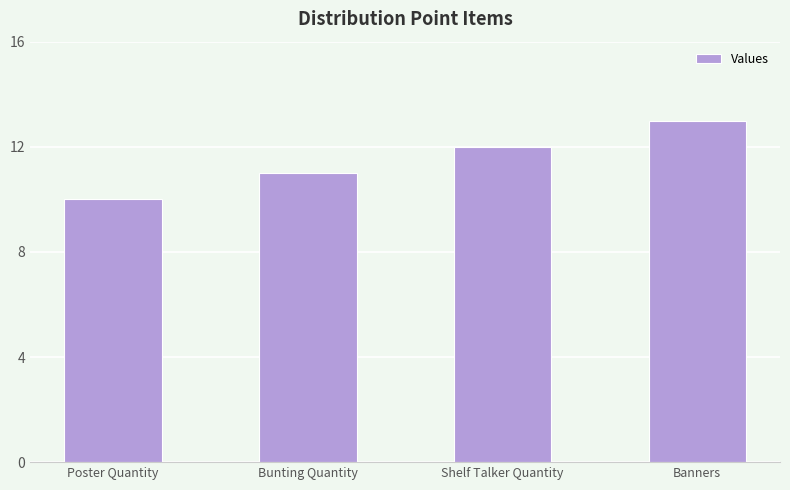

Reading right to left, transcribe all the data shown in this chart.

Banners=13	Shelf Talker Quantity=12	Bunting Quantity=11	Poster Quantity=10